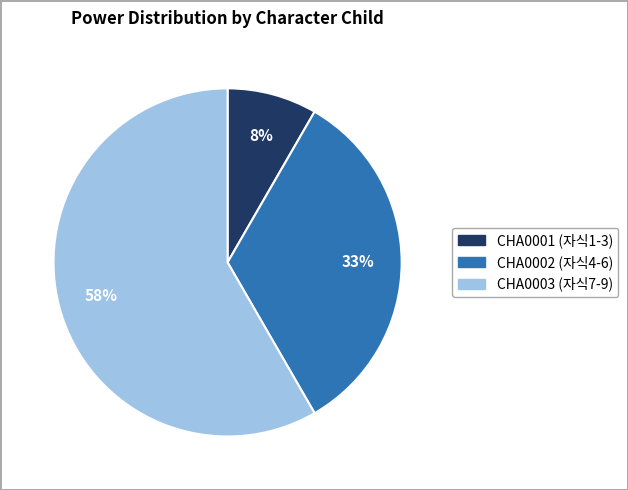

Is there any slice that represents more than half of the pie?

Yes